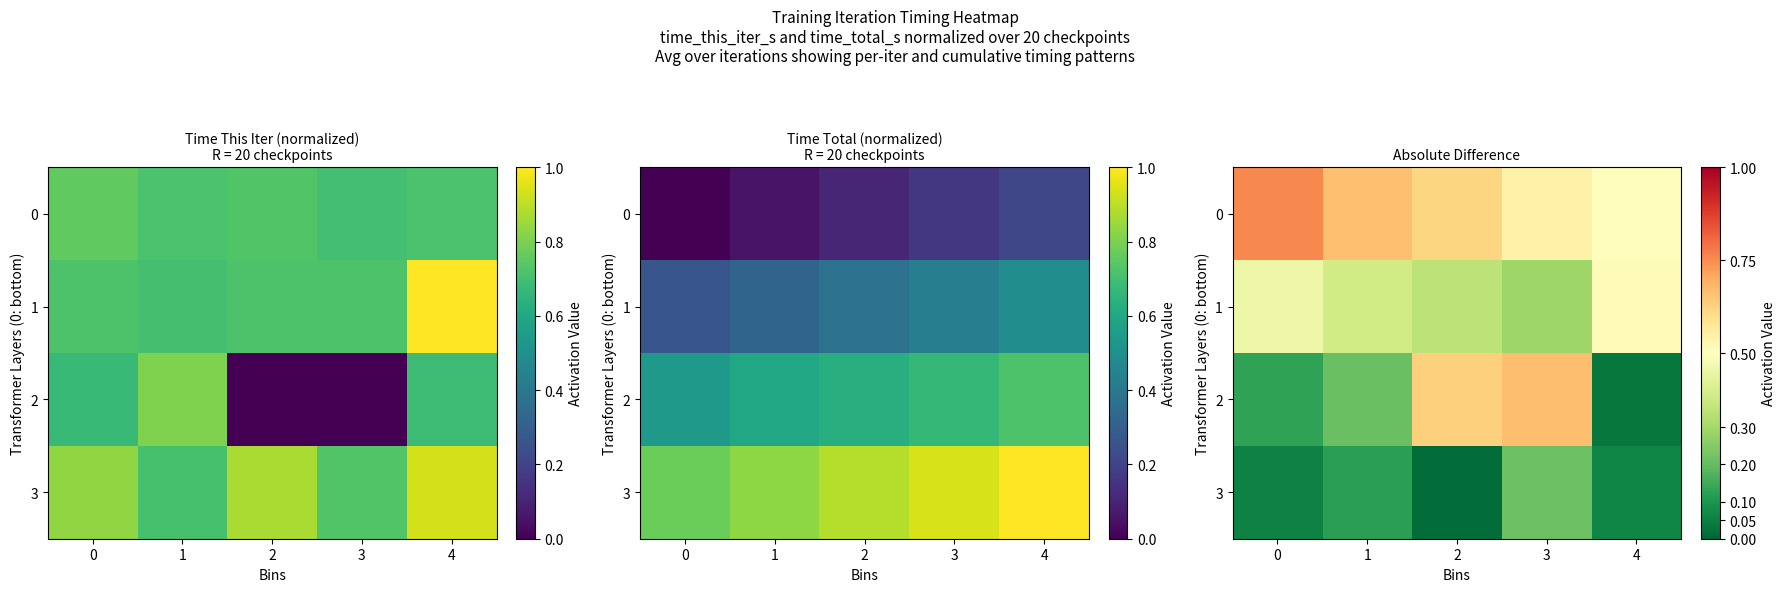

True or false: 1 has a value of 0.3 at 2.

True